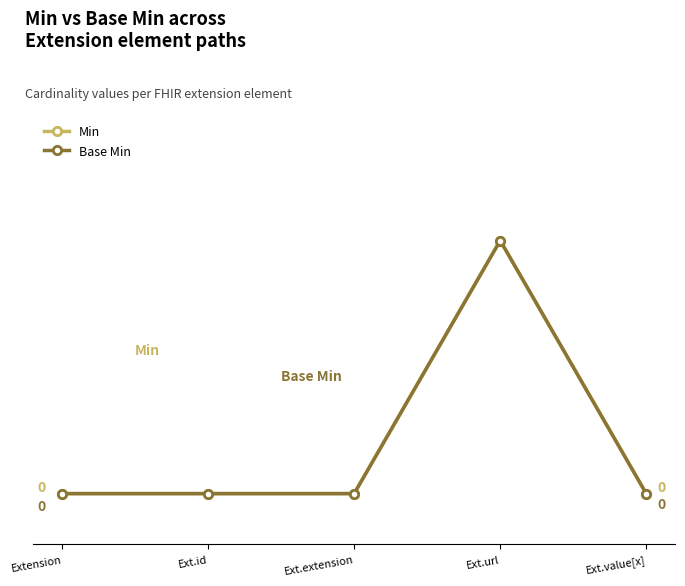

What position from the left is Extension?

1